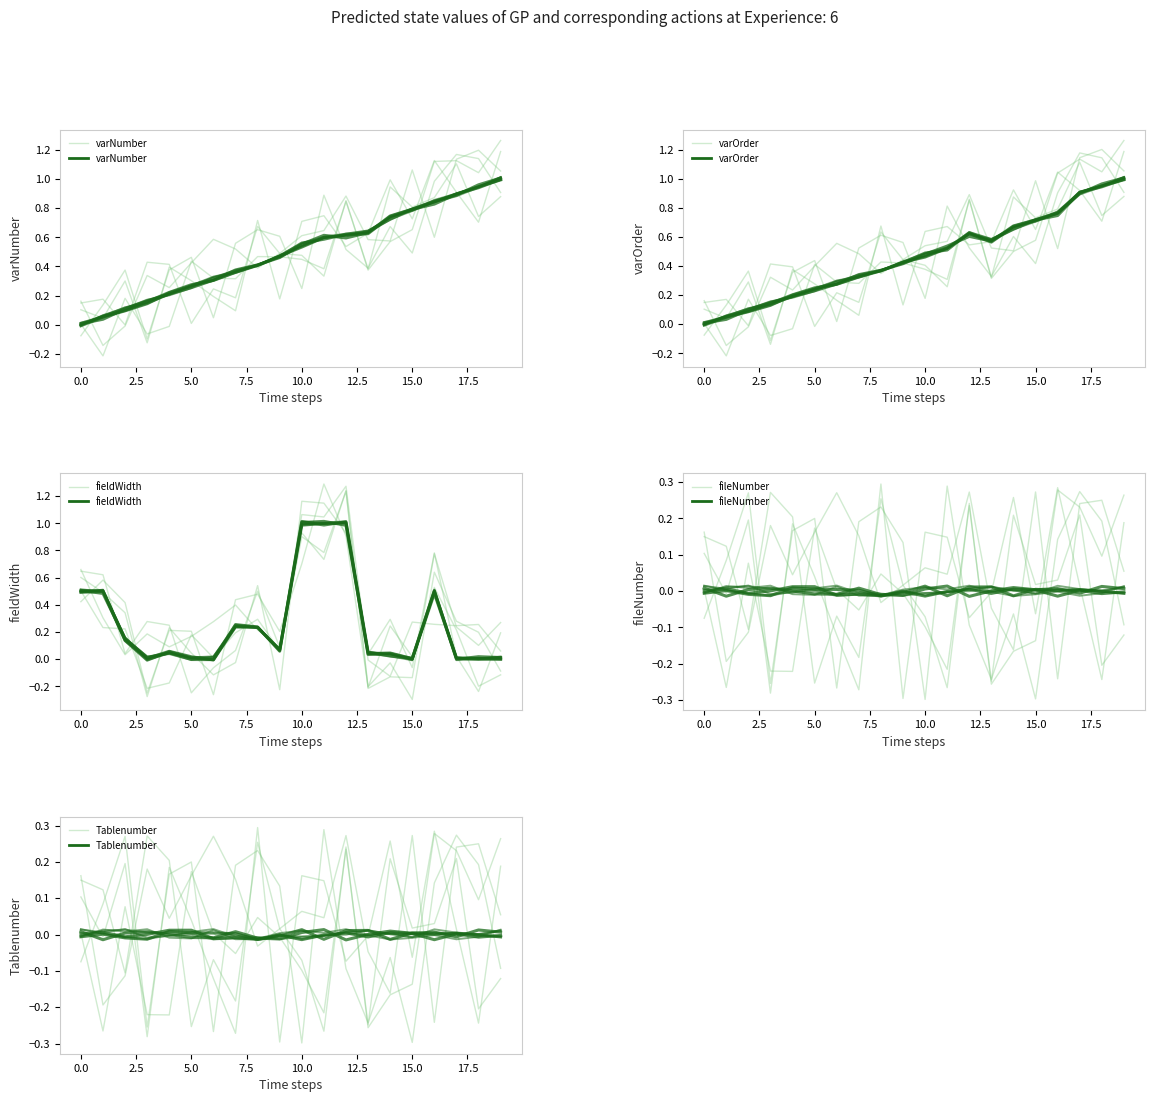

What is the spread (max minus min) of values at 7.5?

0.2